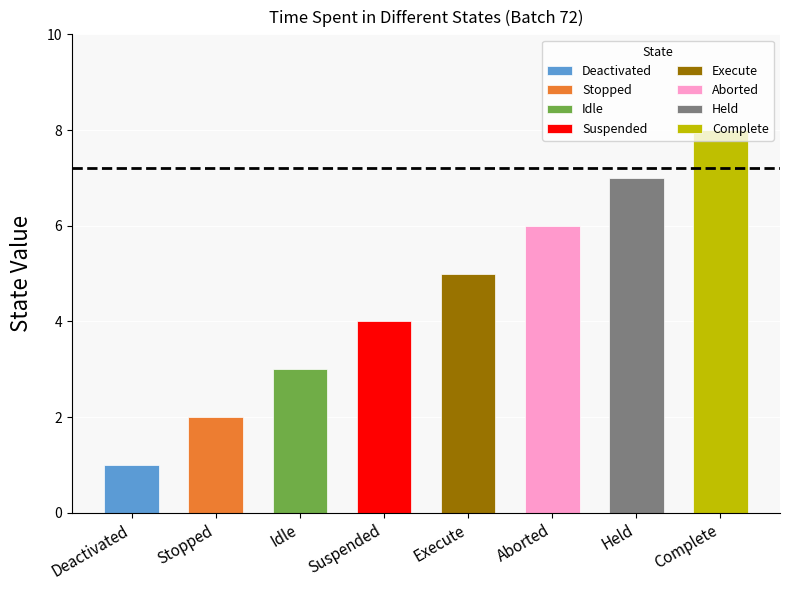

At which category does the chart reach its peak across all series?

Complete